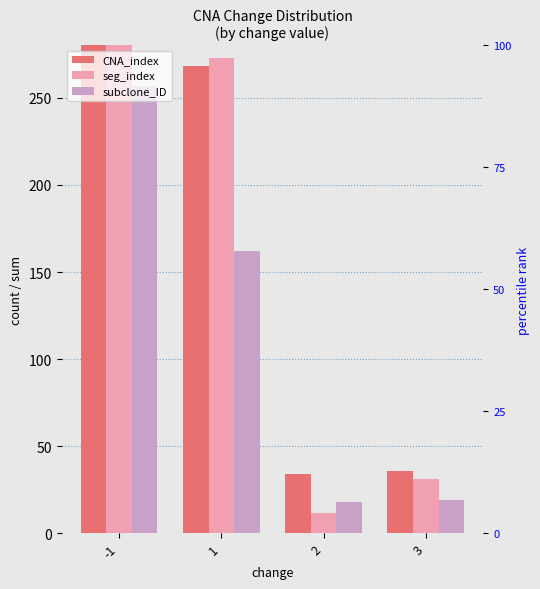

Reading left to right, transcribe all the data shown in this chart.

CNA_index: -1=442	1=268	2=34	3=36
seg_index: -1=404	1=273	2=12	3=31
subclone_ID: -1=257	1=162	2=18	3=19